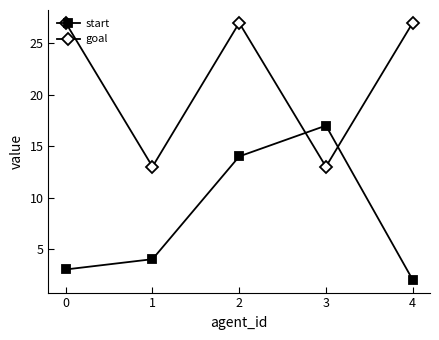

Is this an area chart (filled region under the line)?

No